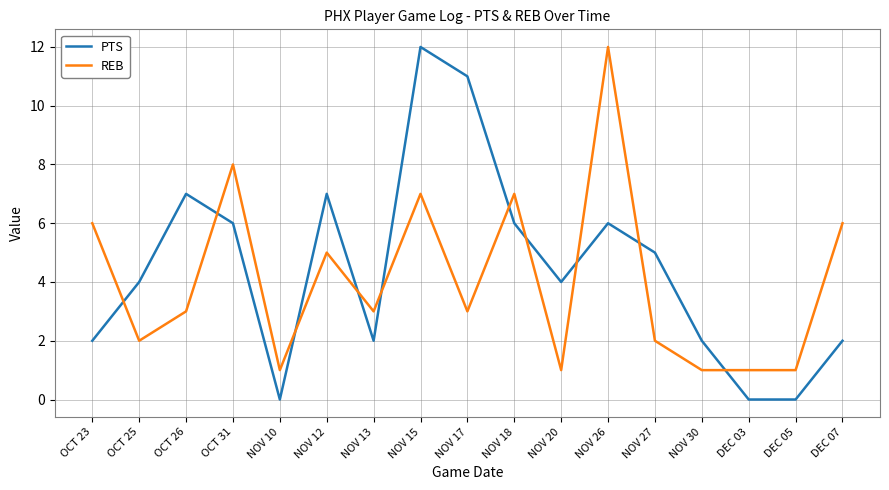

Where do REB and PTS first cross each other?

OCT 23 and OCT 25